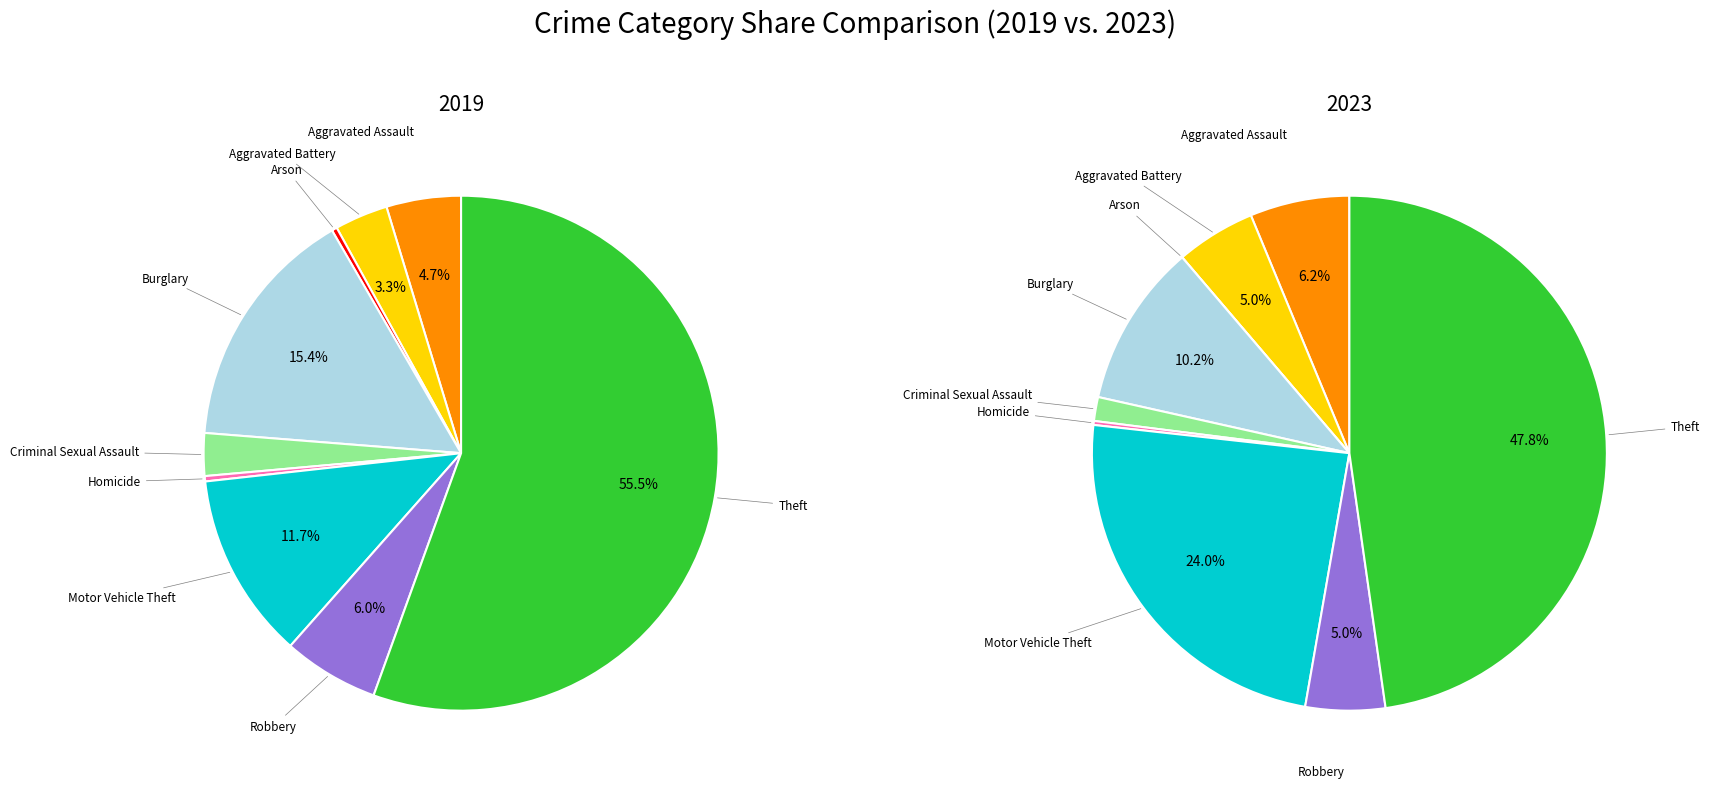

What percentage is NOT represented by 3?

84.6%